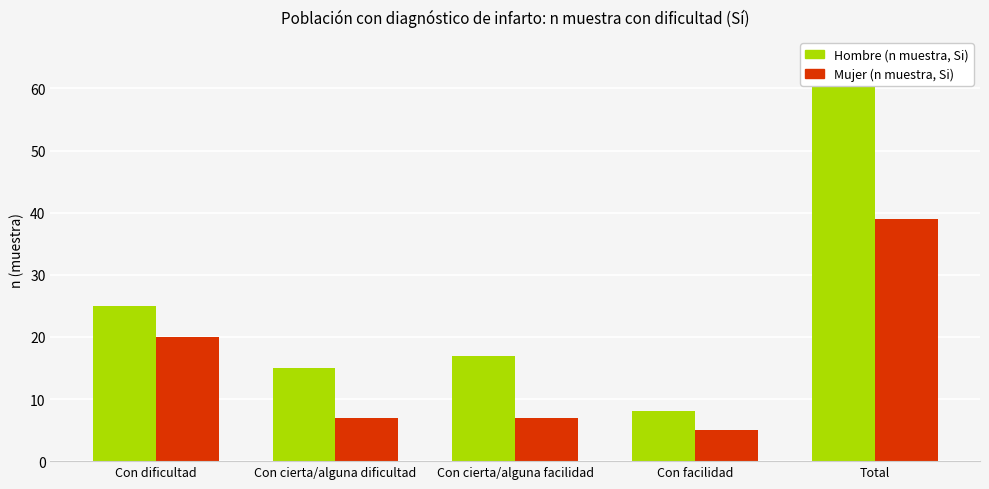

Reading left to right, what are all the values shown in this chart?

Hombre (n muestra, Si): 25	15	17	8	65
Mujer (n muestra, Si): 20	7	7	5	39